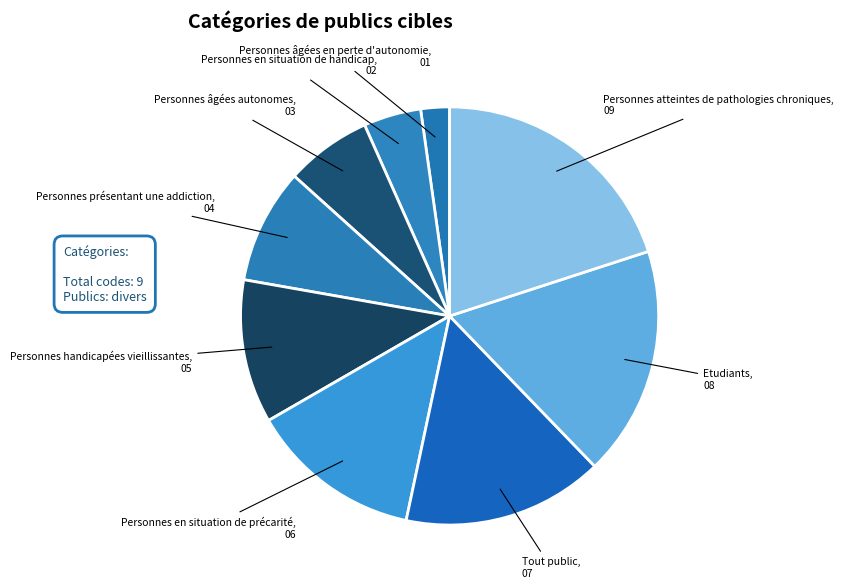

Approximately how many times larger is the value at Personnes handicapées vieillissantes compared to Etudiants?

0.6